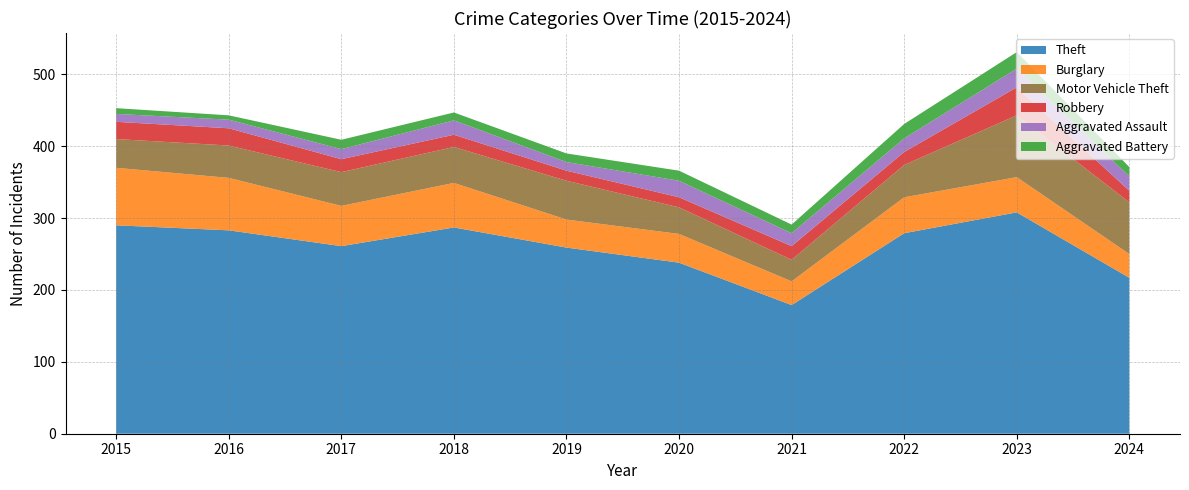

Reading left to right, list all the values displayed in this chart.

Theft: 2015=290	2016=283	2017=261	2018=287	2019=259	2020=238	2021=179	2022=279	2023=308	2024=217
Burglary: 2015=80	2016=73	2017=56	2018=62	2019=39	2020=40	2021=33	2022=50	2023=49	2024=33
Motor Vehicle Theft: 2015=40	2016=45	2017=47	2018=50	2019=54	2020=37	2021=30	2022=45	2023=86	2024=72
Robbery: 2015=24	2016=24	2017=18	2018=17	2019=14	2020=14	2021=19	2022=18	2023=39	2024=16
Aggravated Assault: 2015=11	2016=12	2017=14	2018=20	2019=12	2020=23	2021=18	2022=19	2023=26	2024=20
Aggravated Battery: 2015=8	2016=6	2017=13	2018=11	2019=12	2020=14	2021=12	2022=20	2023=23	2024=13